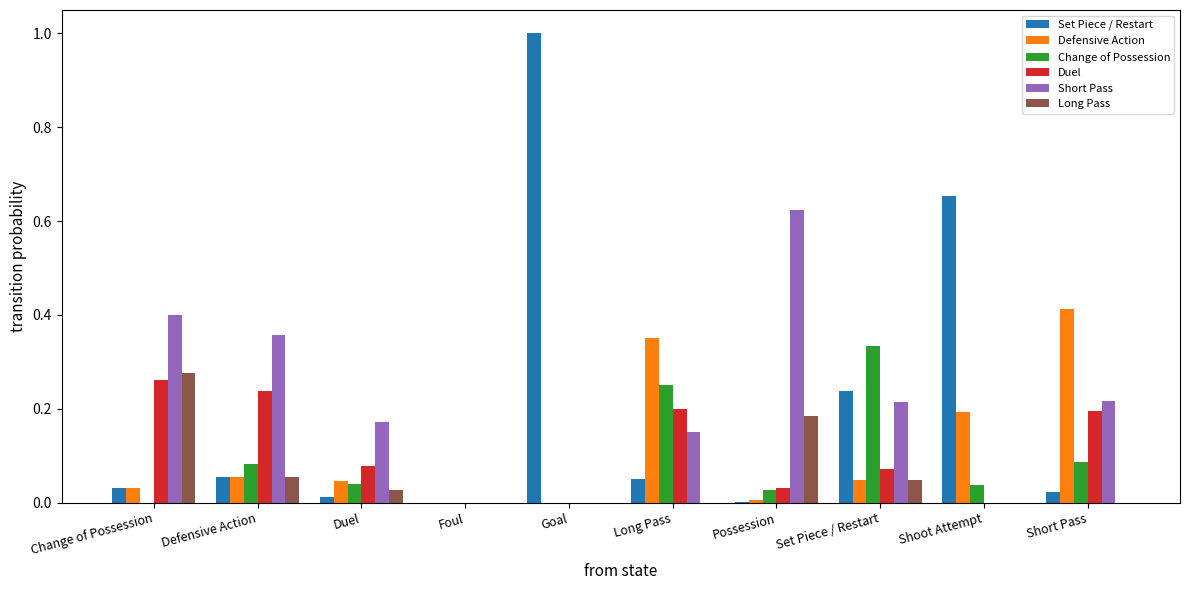

Which series changed the most between Long Pass and Set Piece / Restart?

Defensive Action